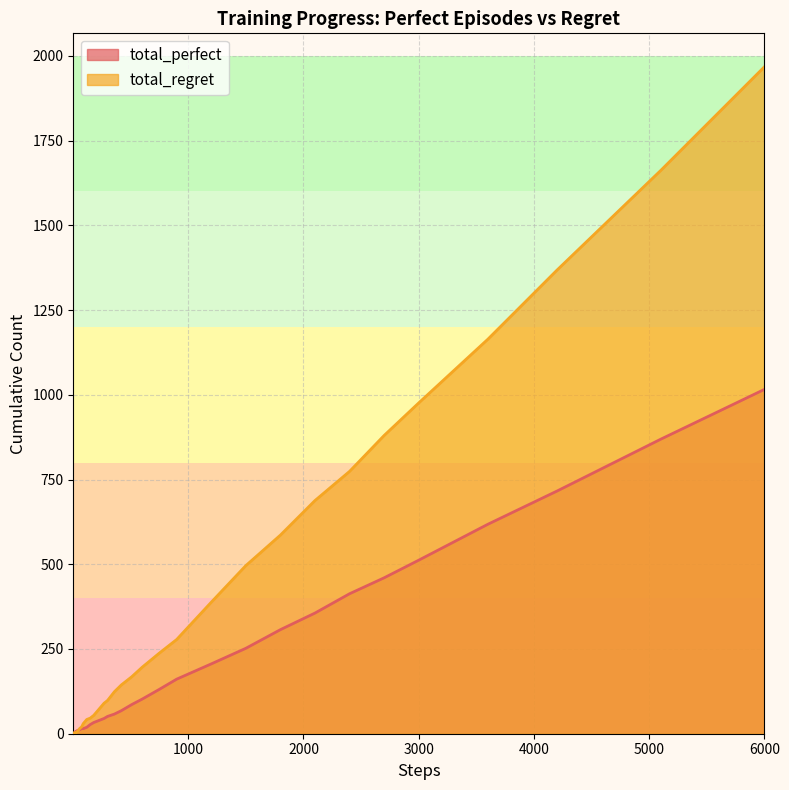

Rank the series by their average value, from highest to lowest.

total_regret, total_perfect